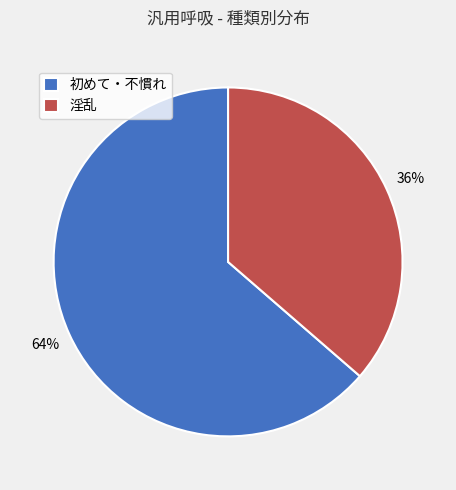

What percentage is the 淫乱 slice, to the nearest percent?

36%